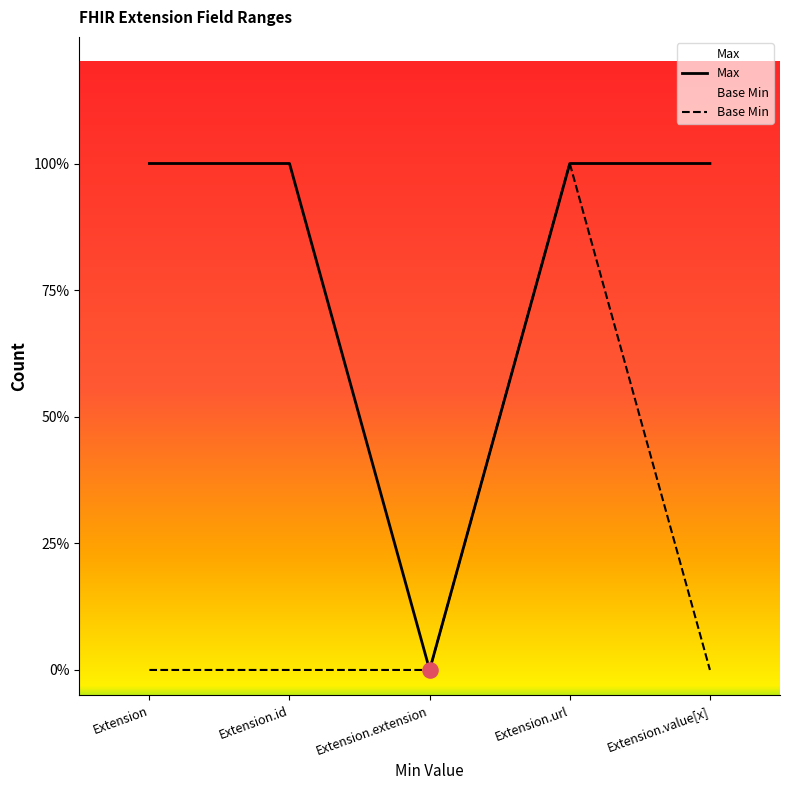

Which series contains the highest Y value?

Max